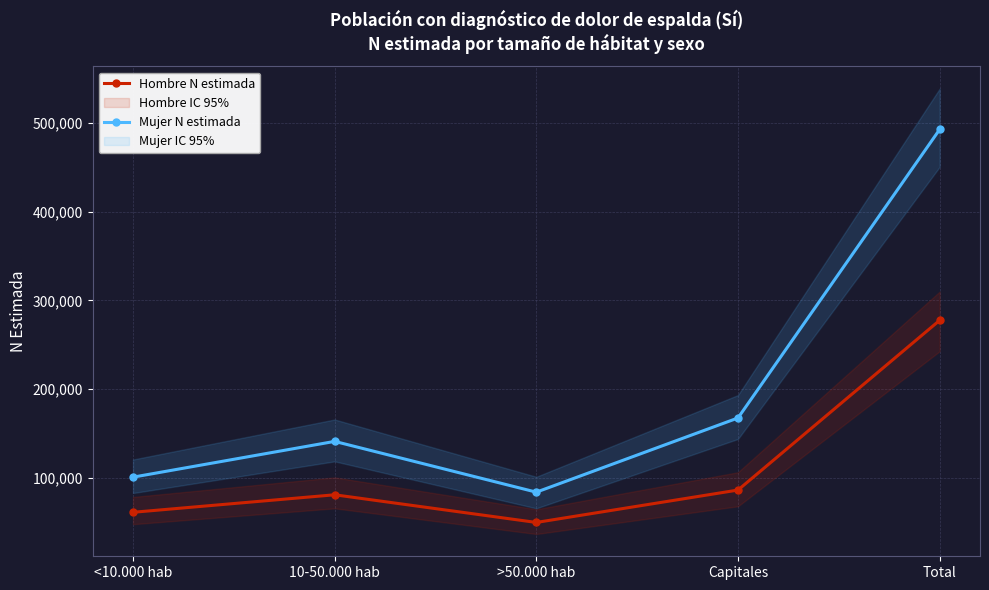

At which category does Mujer N estimada reach its first local valley?

>50.000 hab